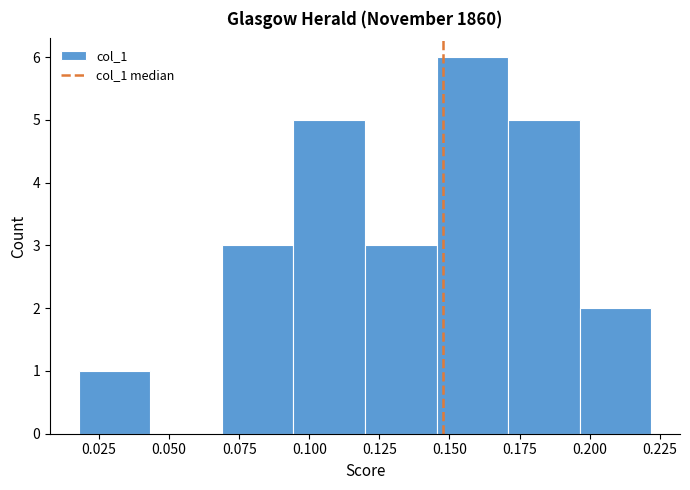

Which range on the x-axis has the tallest bar?

0.145 to 0.170